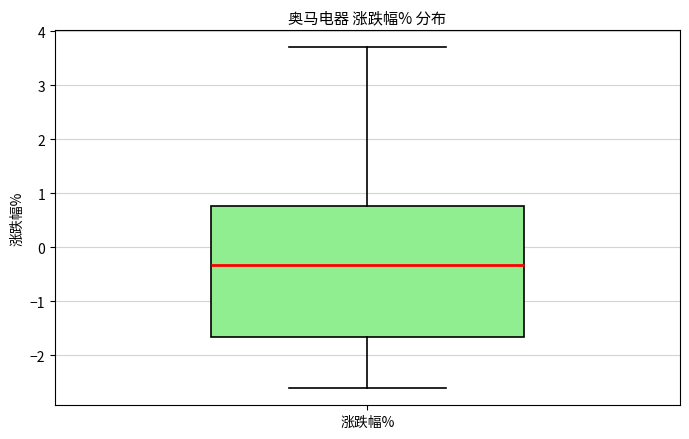

Read this box plot against the y-axis: the position of the median line, the range covered by the box, and the ends of both whiskers. The values are not printed on the chart, so give them approximately, as read against the axis.

median -0.3, box -1.7 to 0.8, whiskers -2.6 to 3.7